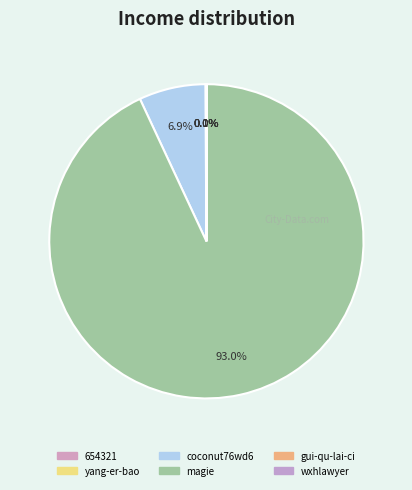

Which has a higher value, magie or 654321?

magie